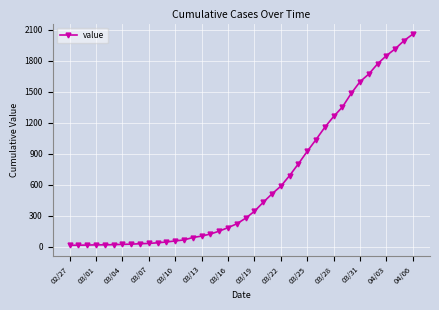

What is the maximum value shown in the chart?

2057